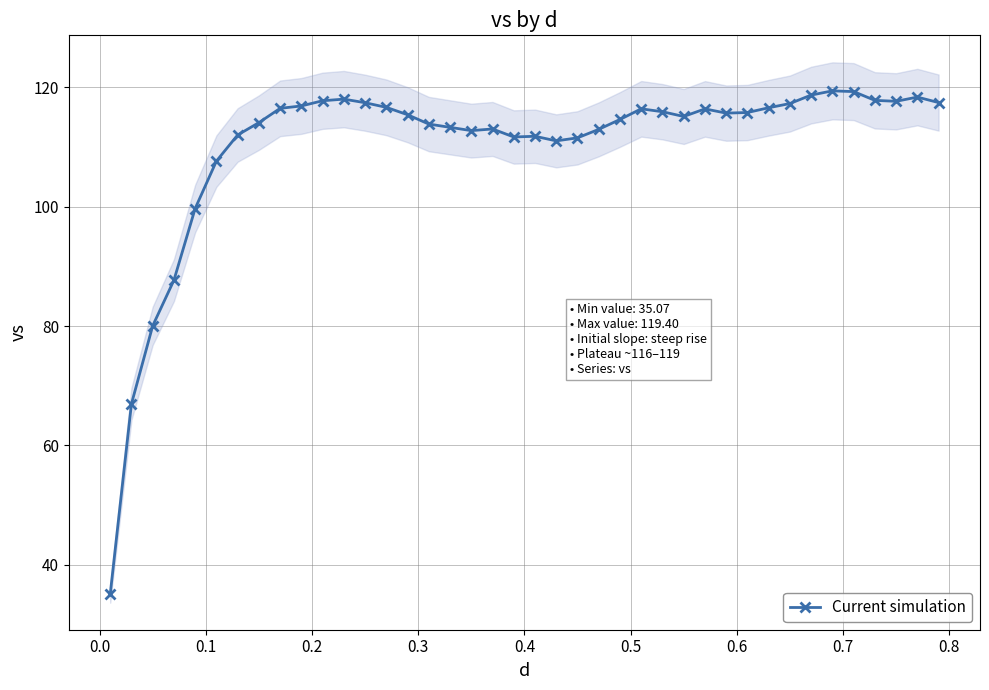

What is the minimum value for Current simulation?

35.1